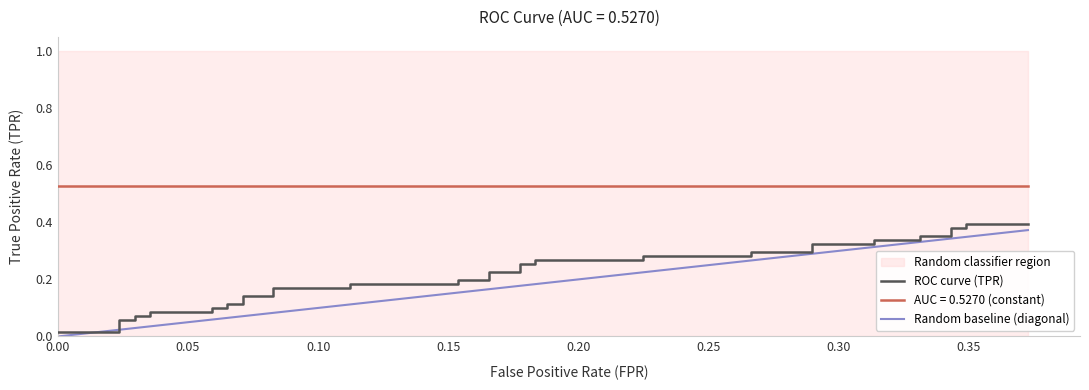

True or false: there are more than 0 points higher than both neighbors.

False